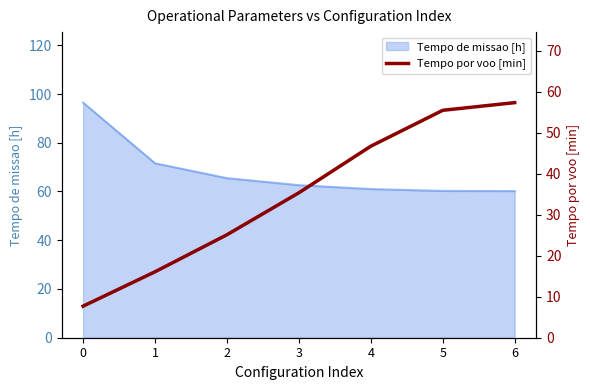

What is the minimum value shown in the chart?

7.7